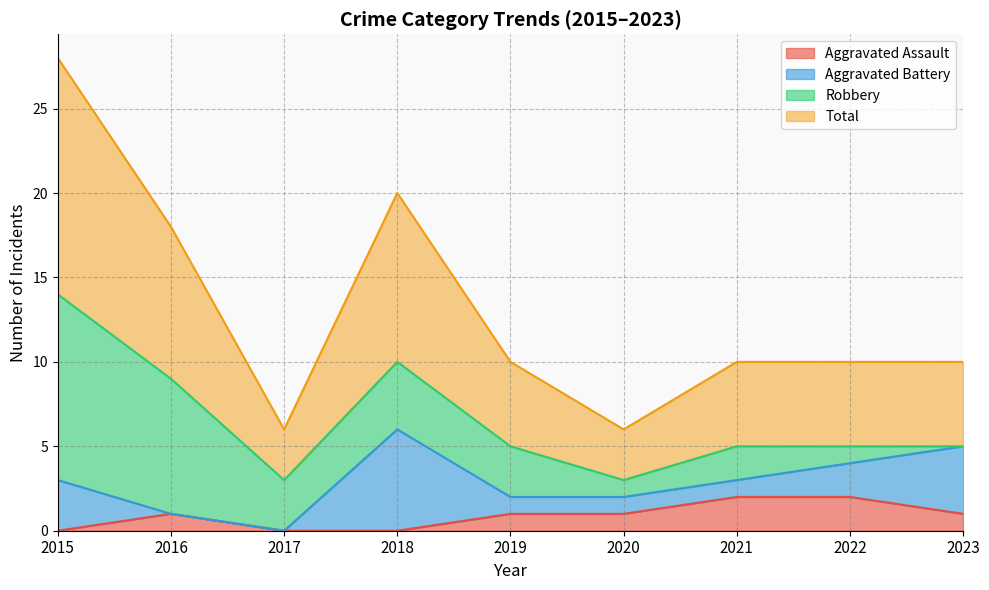

The value of Aggravated Assault at 2016 is 1. True or false?

True